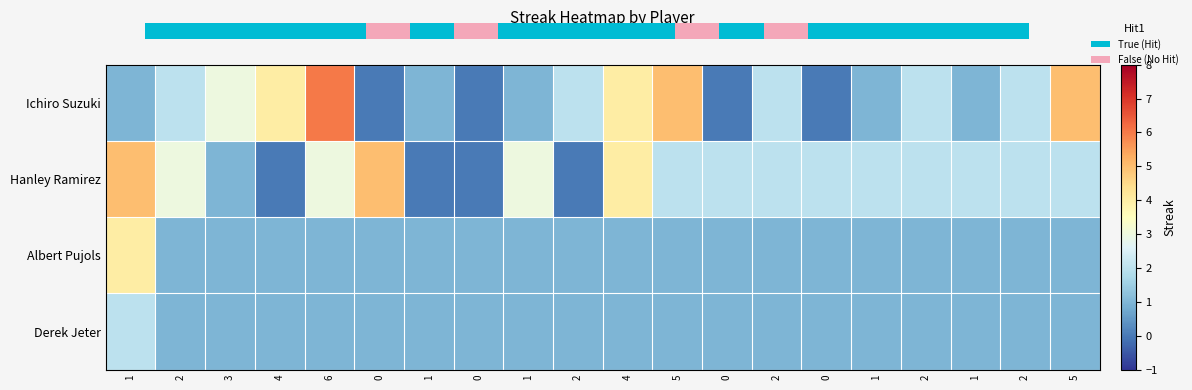

At which category is the sum across all series the highest?

1